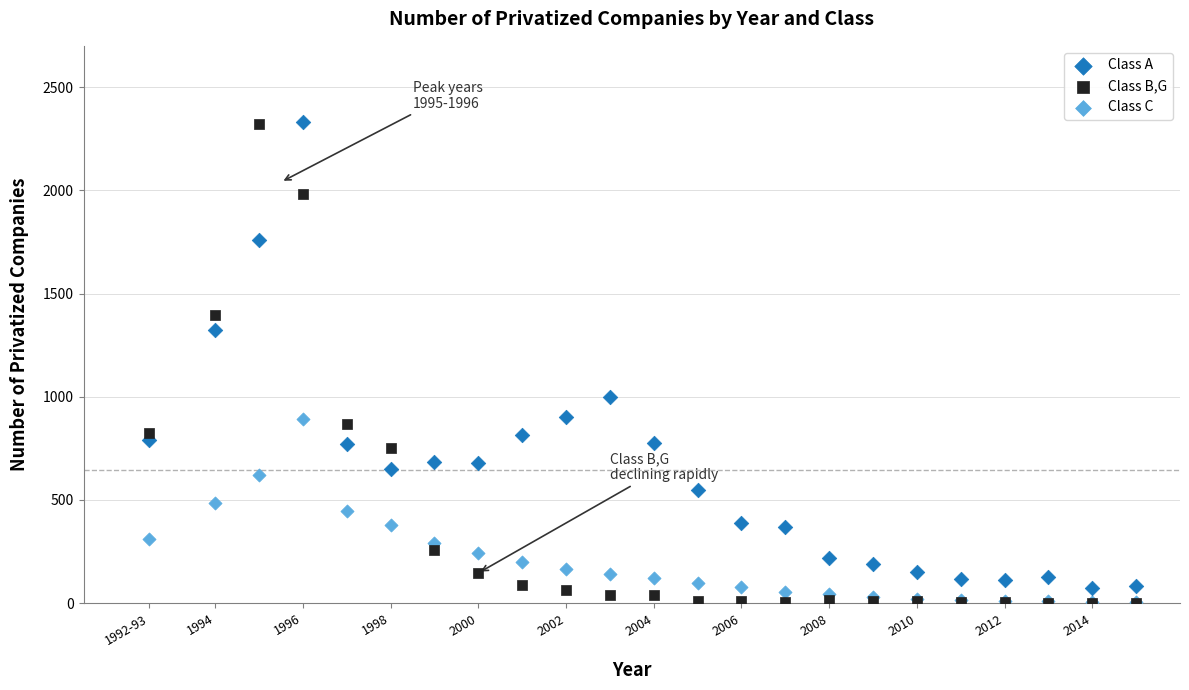

What are all the series names shown in the legend?

Class A, Class B,G, Class C